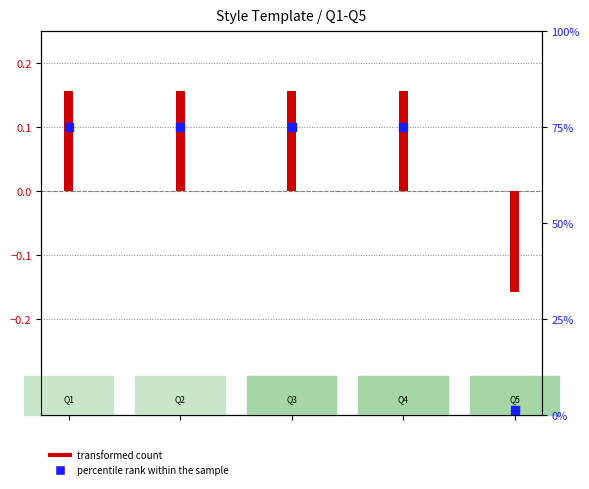

Which series has the largest Y range (max minus min)?

percentile rank within the sample